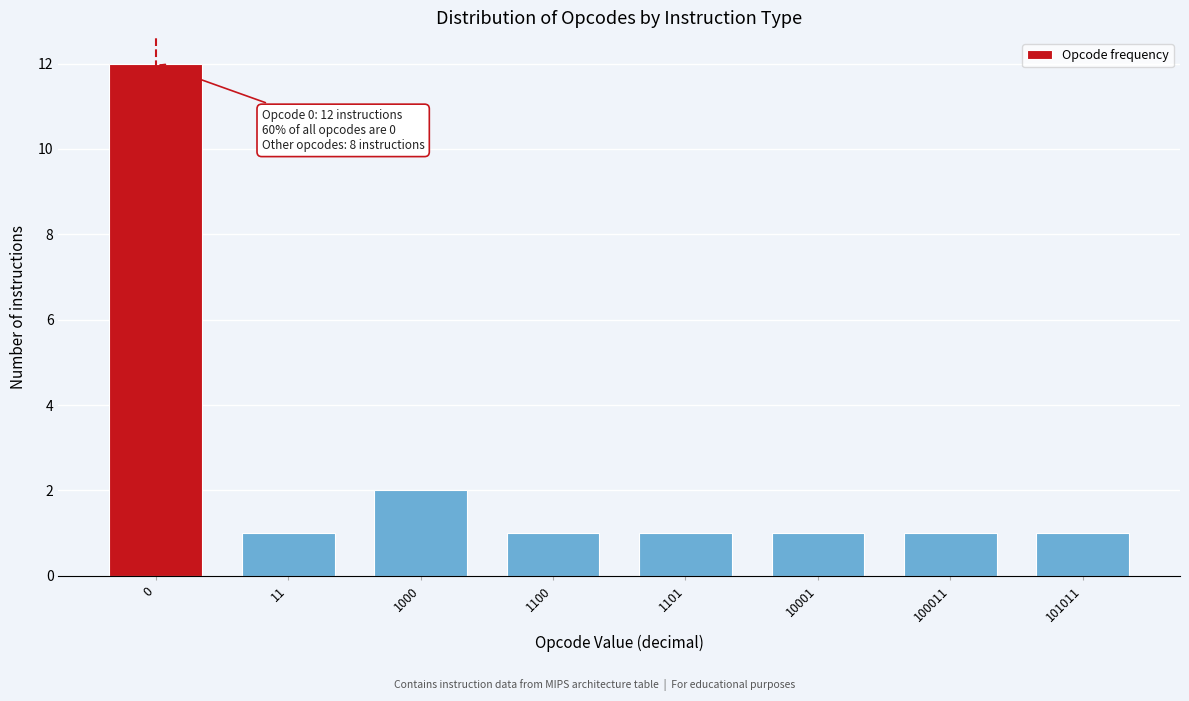

Reading right to left, transcribe all the data shown in this chart.

101011=1	100011=1	10001=1	1101=1	1100=1	1000=2	11=1	0=12